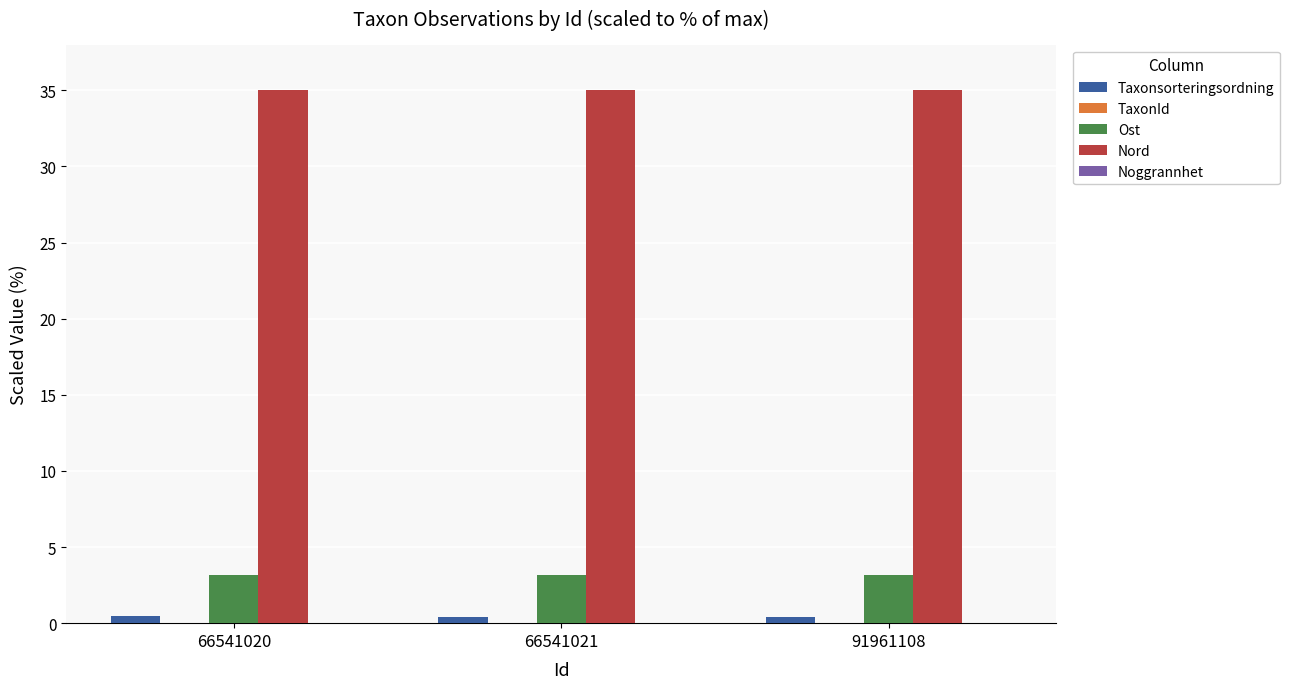

Is the value of Nord at 66541021 greater than the value of Ost at 91961108?

Yes